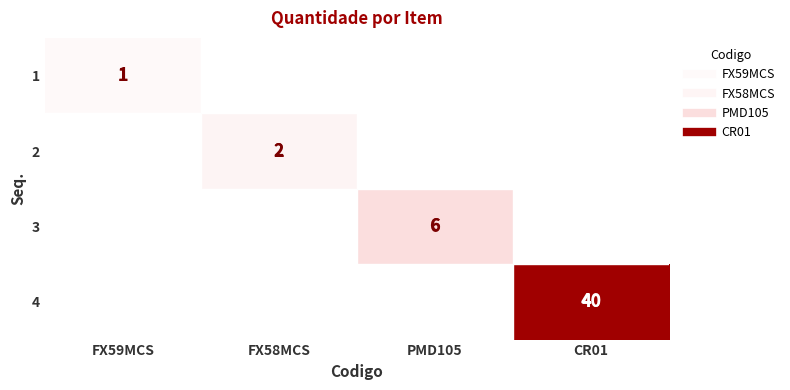

What is the total value across all series at FX59MCS?

1